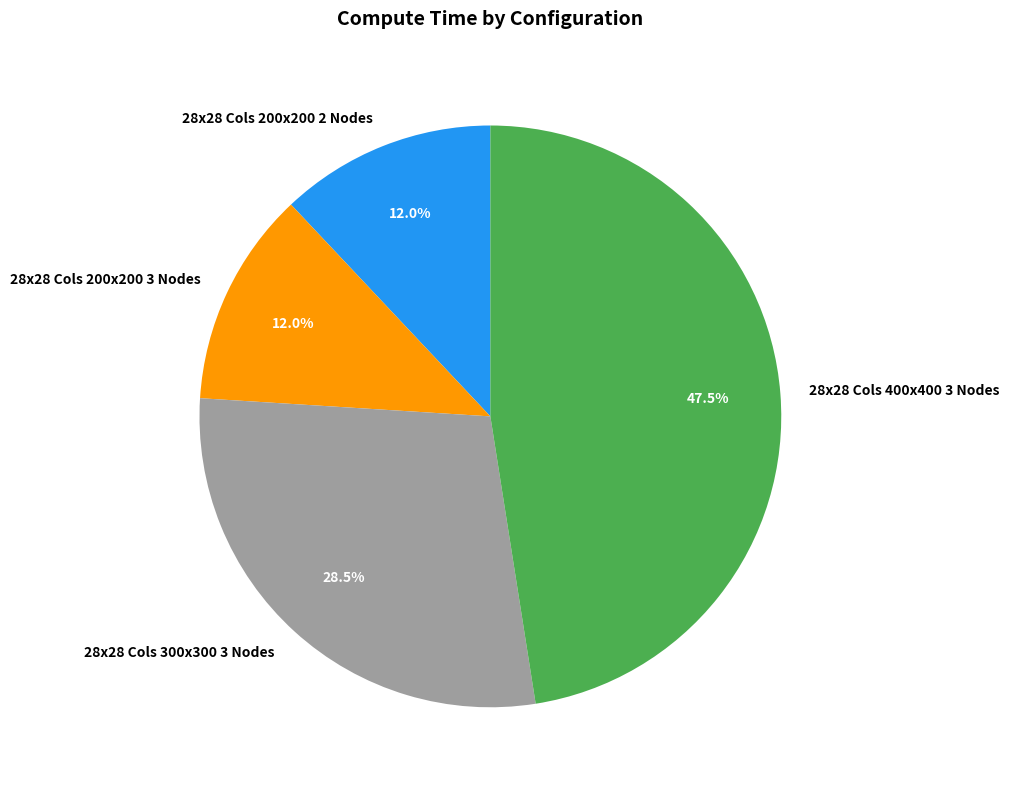

What is the ratio of the value at 28x28 Cols 400x400 3 Nodes to the value at 28x28 Cols 200x200 2 Nodes?

4.0